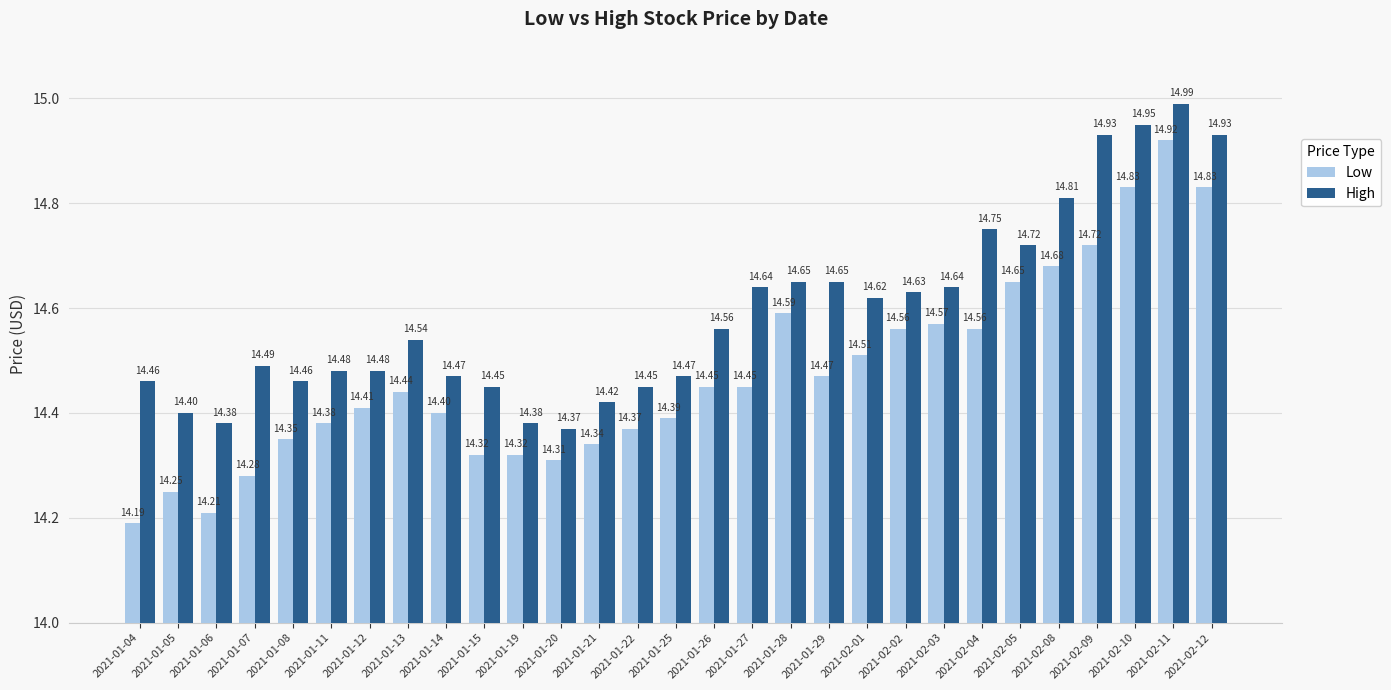

What is the average value of the High series?

14.6